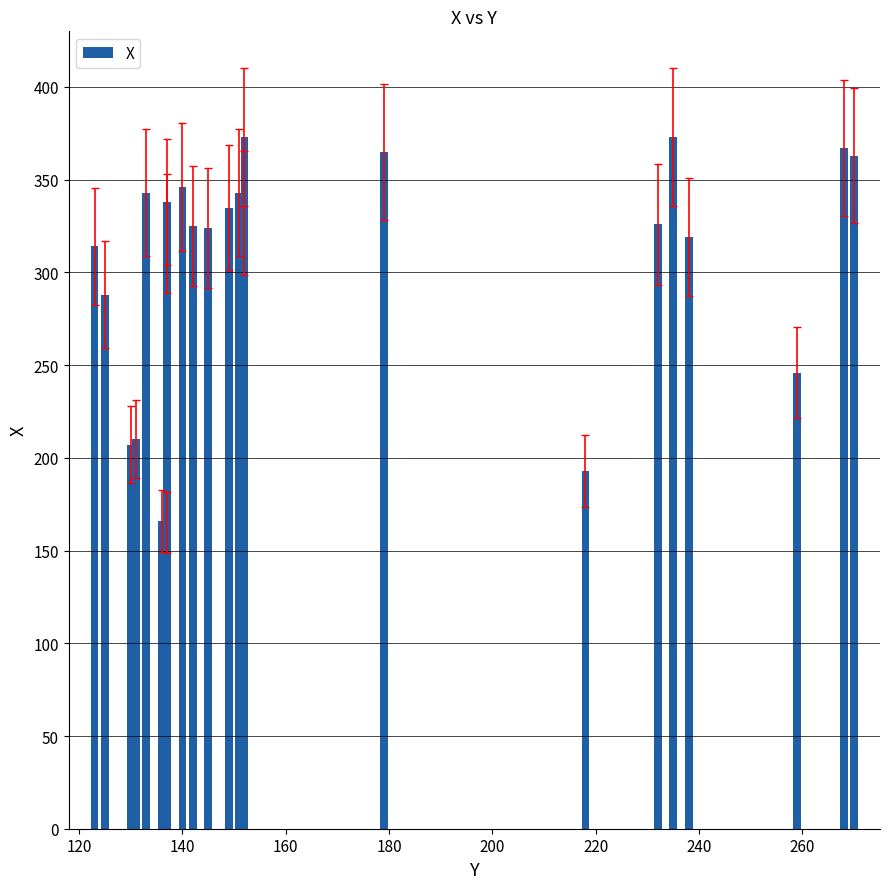

What is the difference between the maximum and minimum values?

208